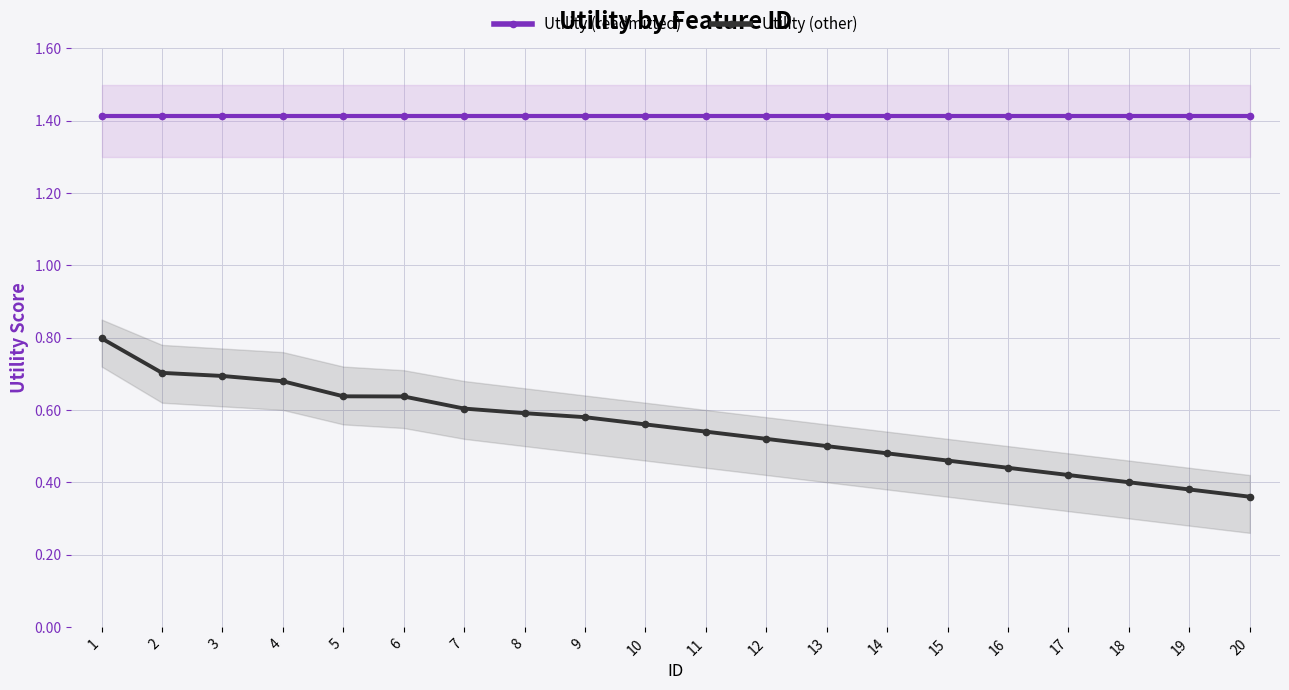

Is it true that Utility (other) equals 0.1 at 20?

False